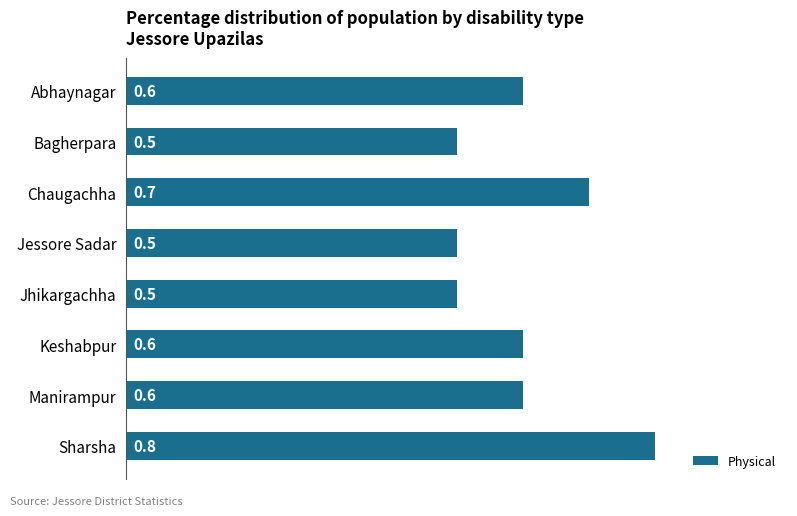

What is the smallest value displayed?

0.5